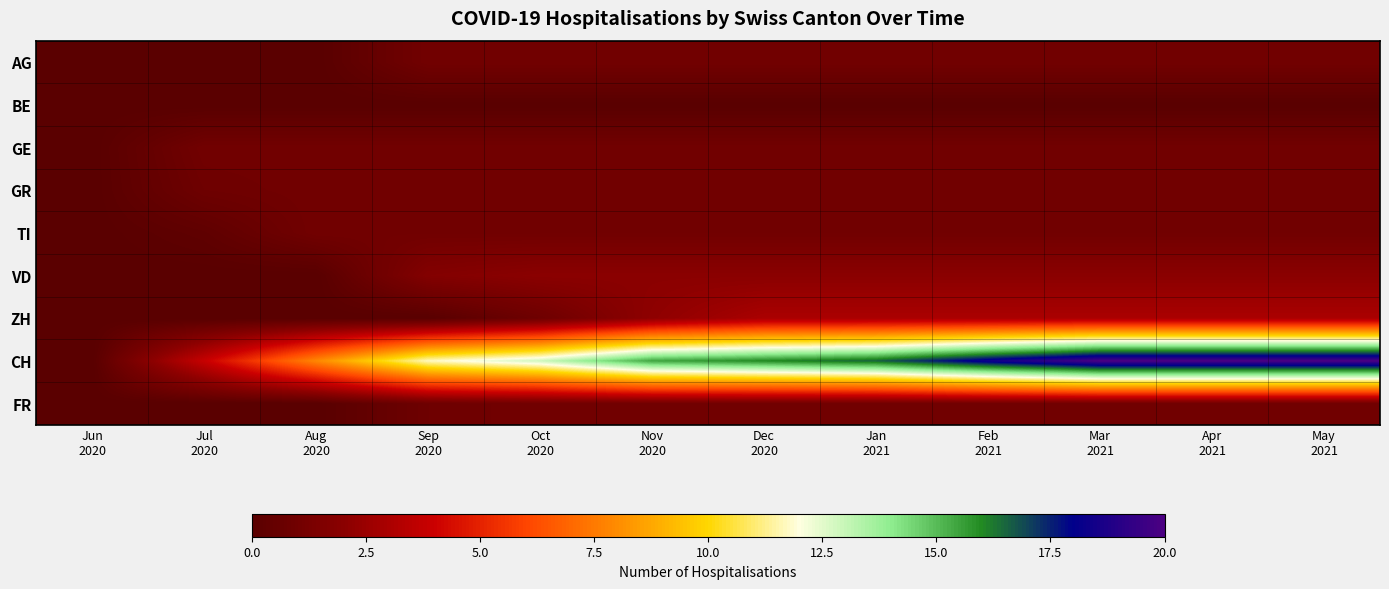

At which category does the chart reach its minimum across all series?

Jun
2020